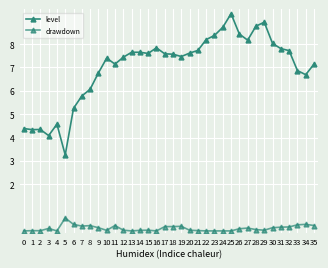

Is this an area chart (filled region under the line)?

No